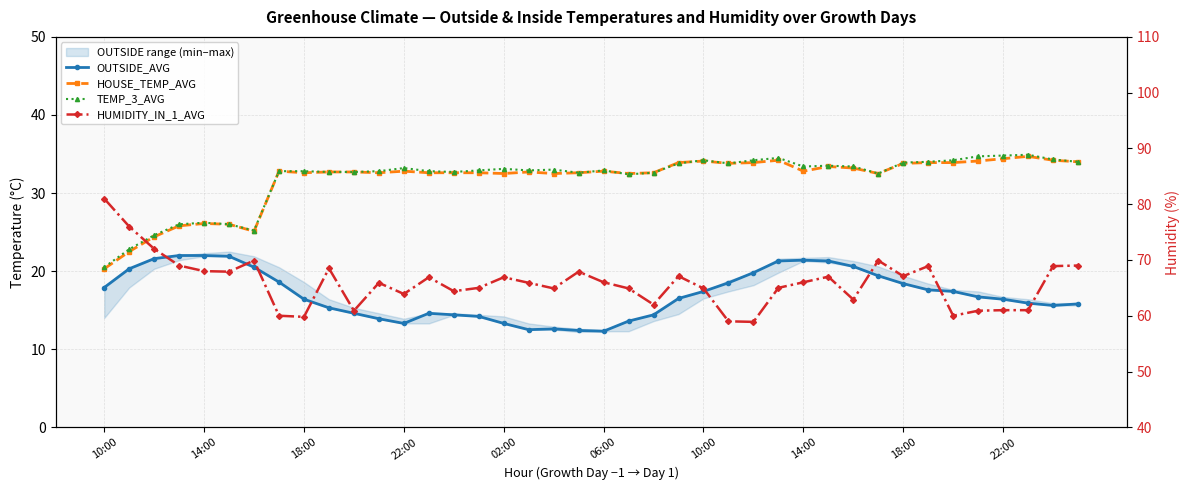

Read the TEMP_3_AVG value at 33.

34.0